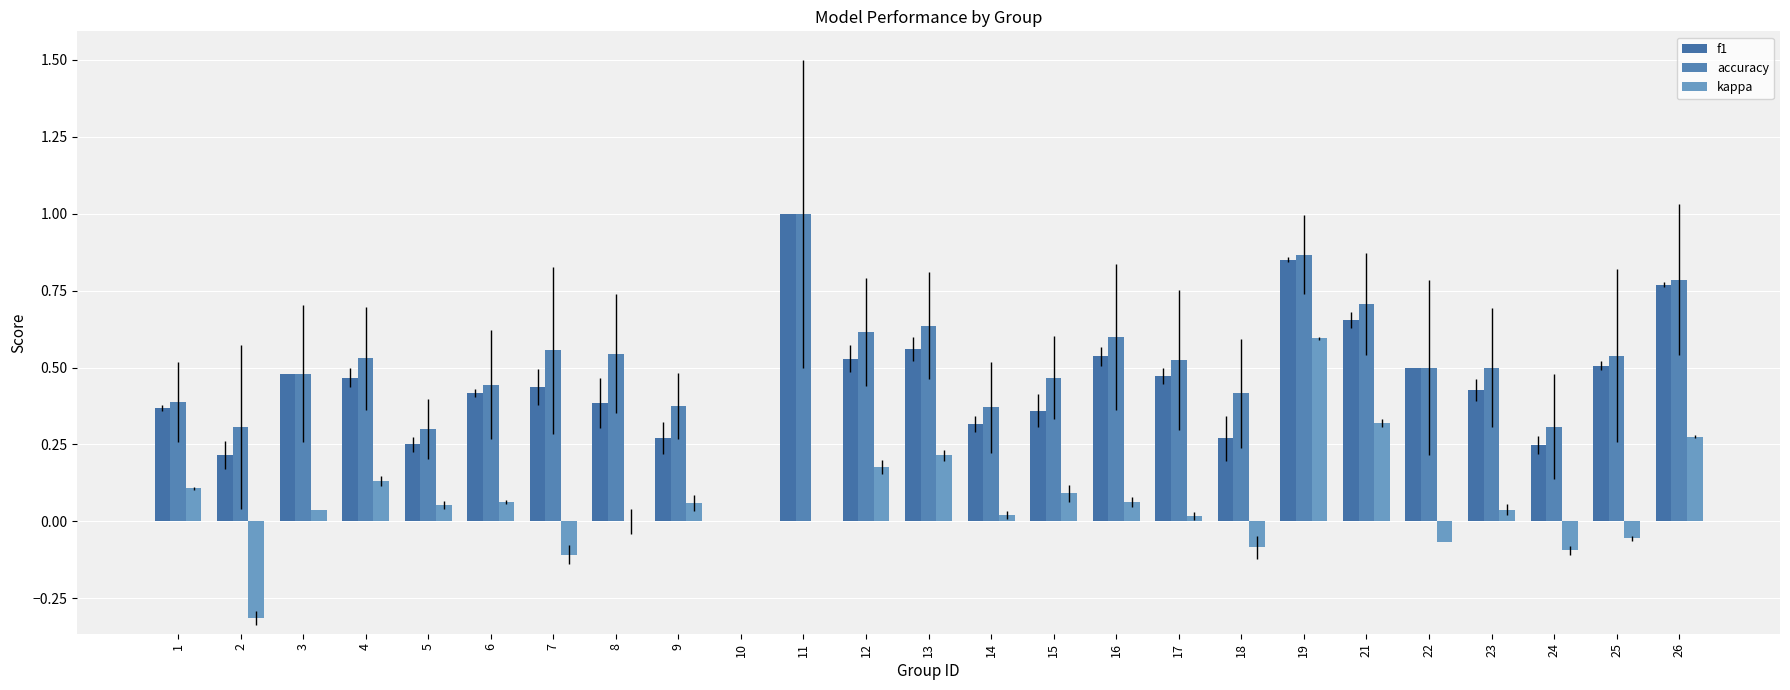

Where is accuracy nearest to the value 0?

10